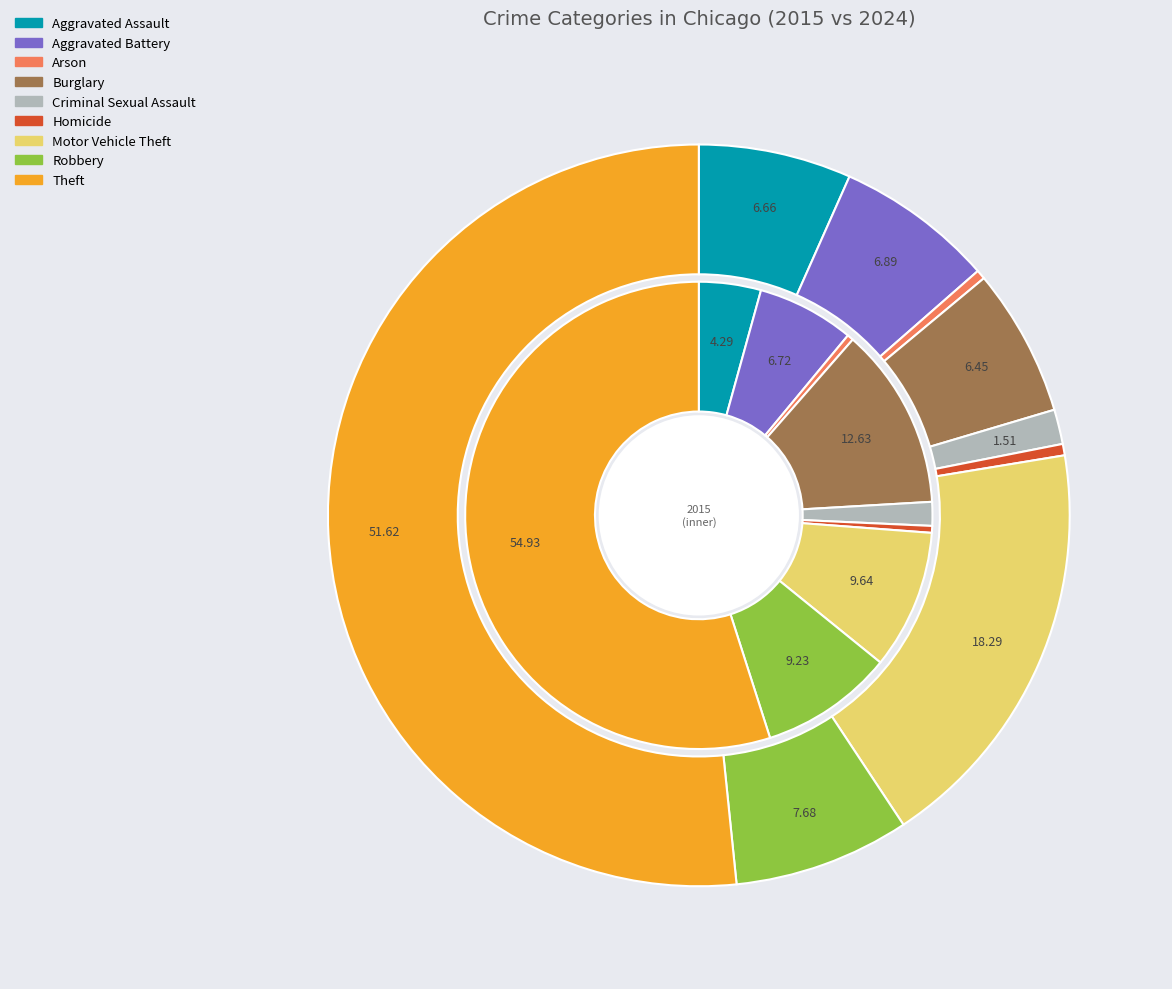

Which series changed the most between Arson and Burglary?

2015